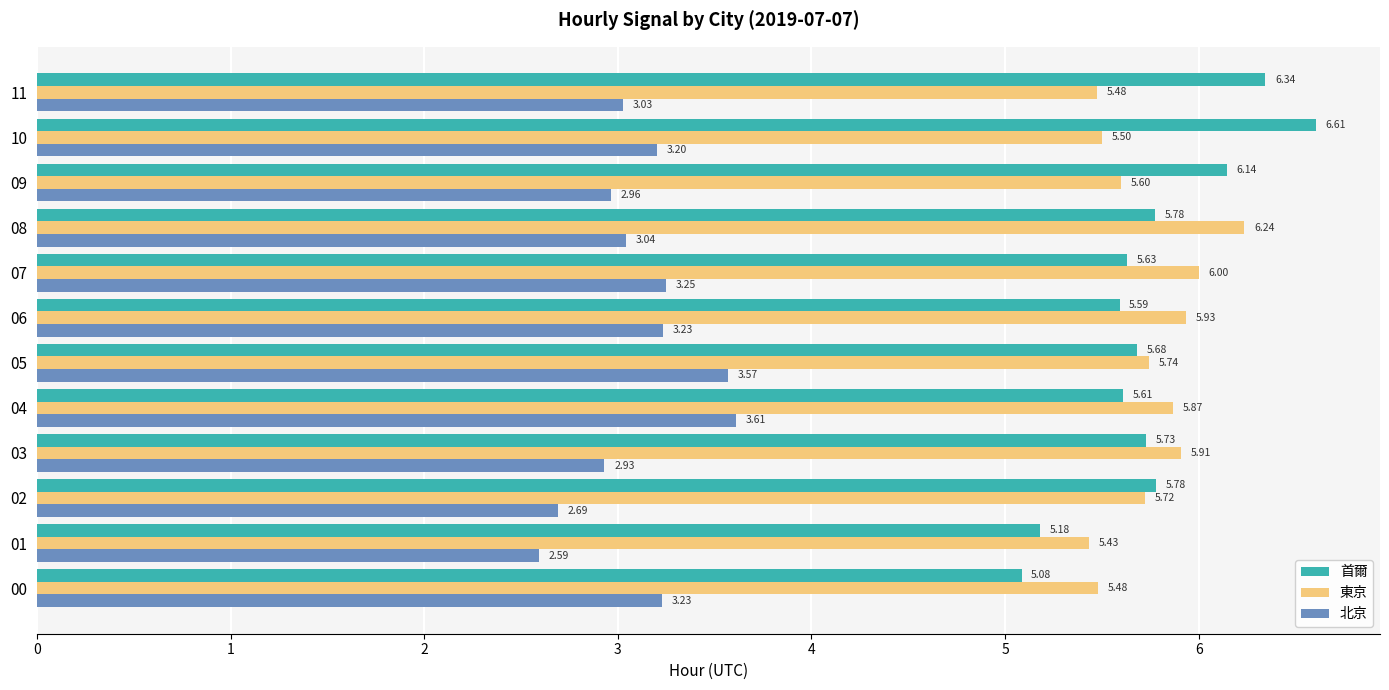

At how many categories does at least one series exceed 4?

12